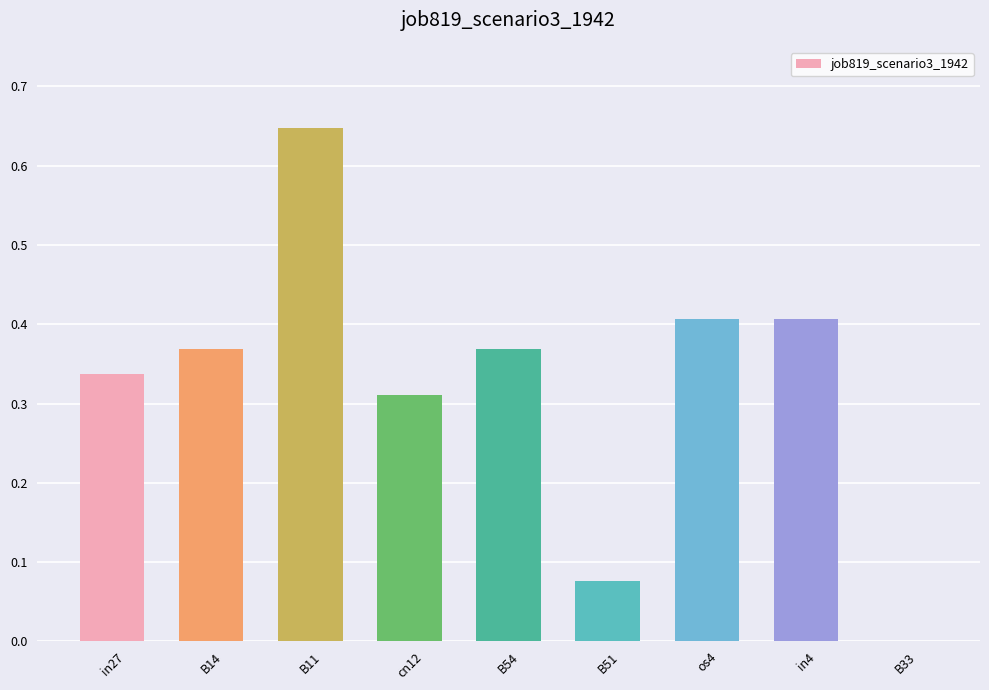

How many series are shown in this chart?

1